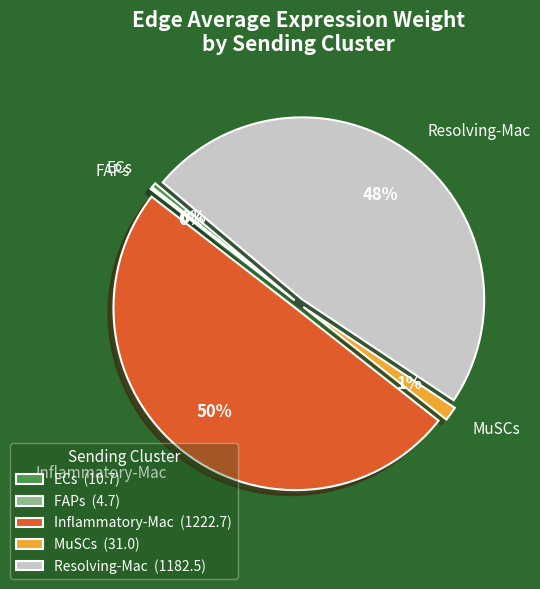

Is MuSCs the majority of the pie?

No